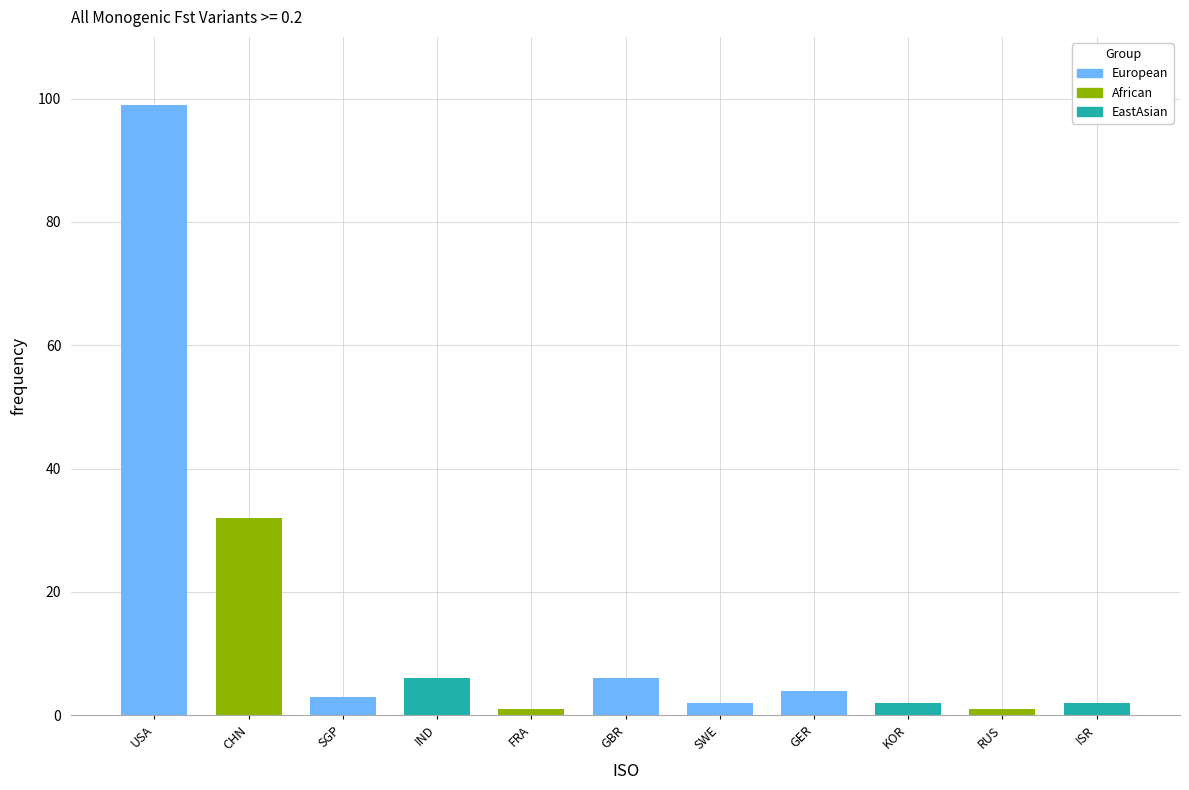

Between SGP and FRA, which is larger?

SGP